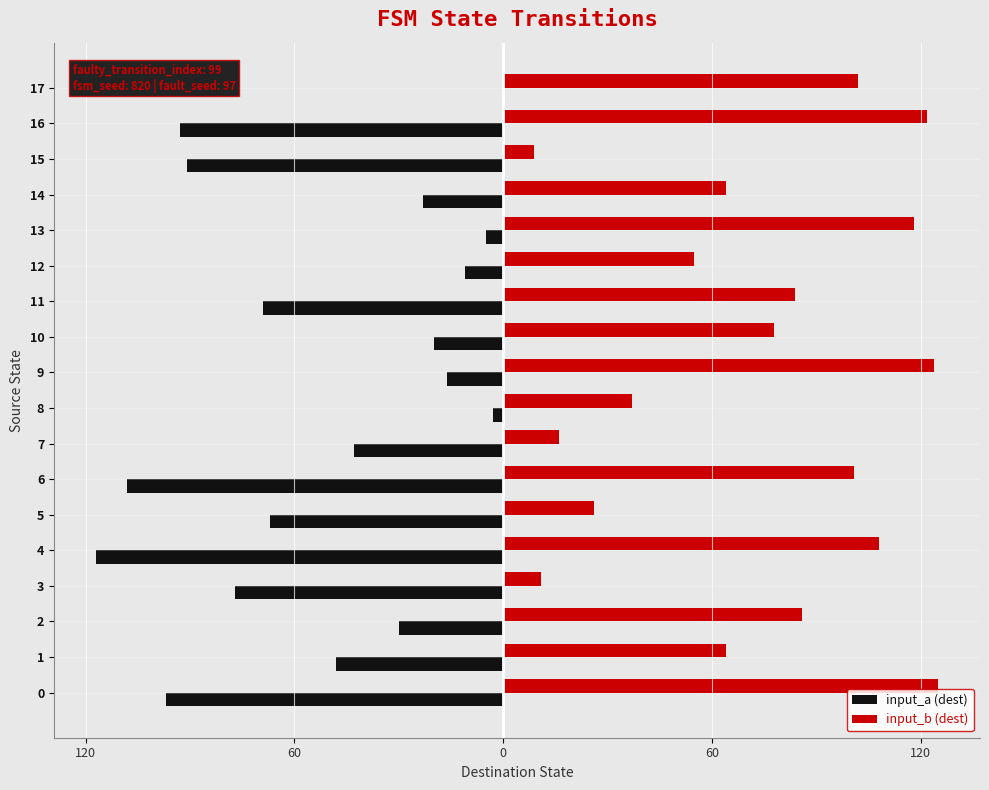

Rank the series by their average value, from lowest to highest.

input_a (dest), input_b (dest)